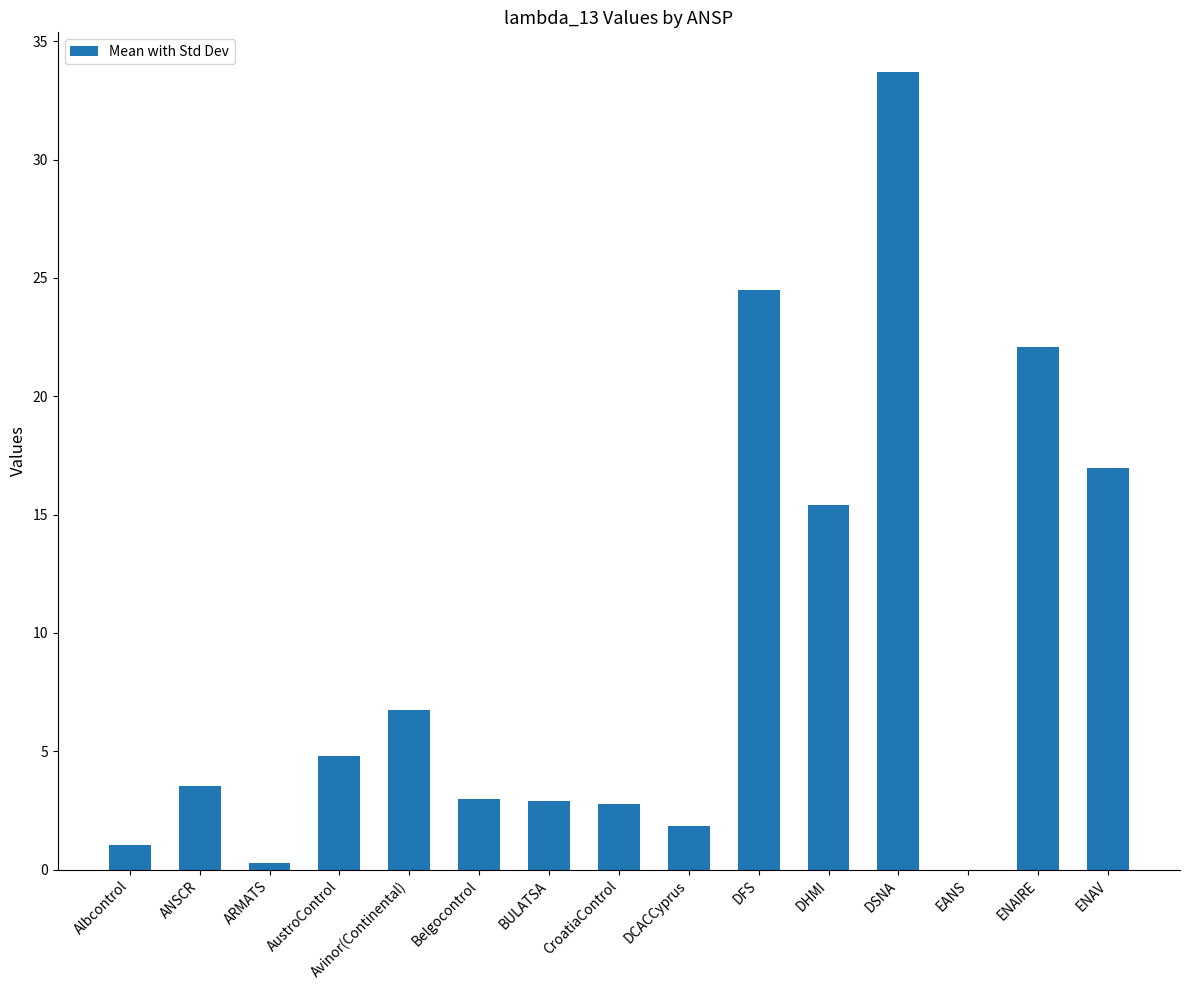

What is the sum of the values at AustroControl and DFS?

29.3